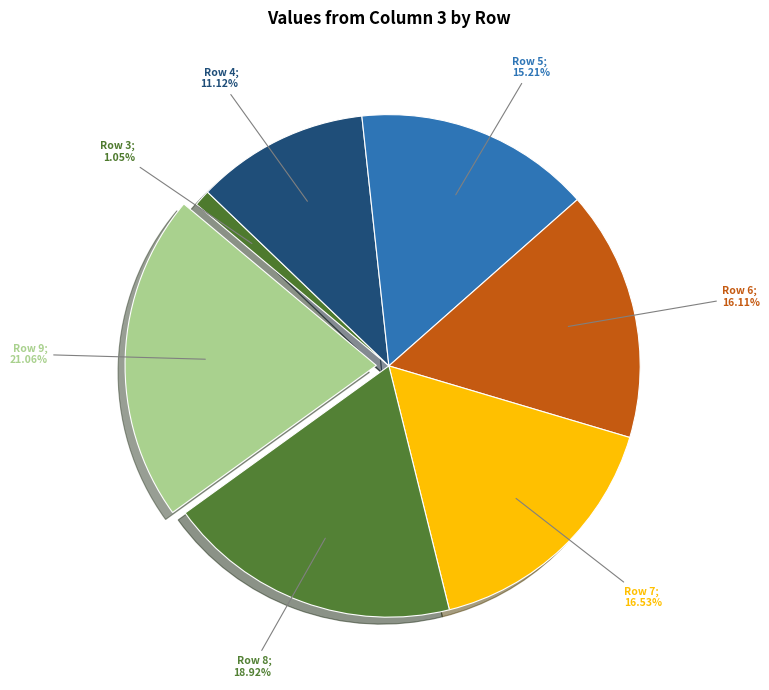

How many slices are in this pie chart?

7